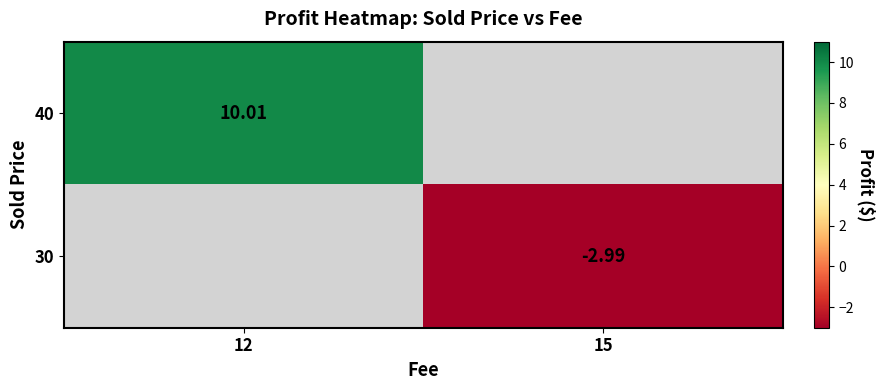

Is the value of 40 at 12 greater than the value of 30 at 15?

Yes